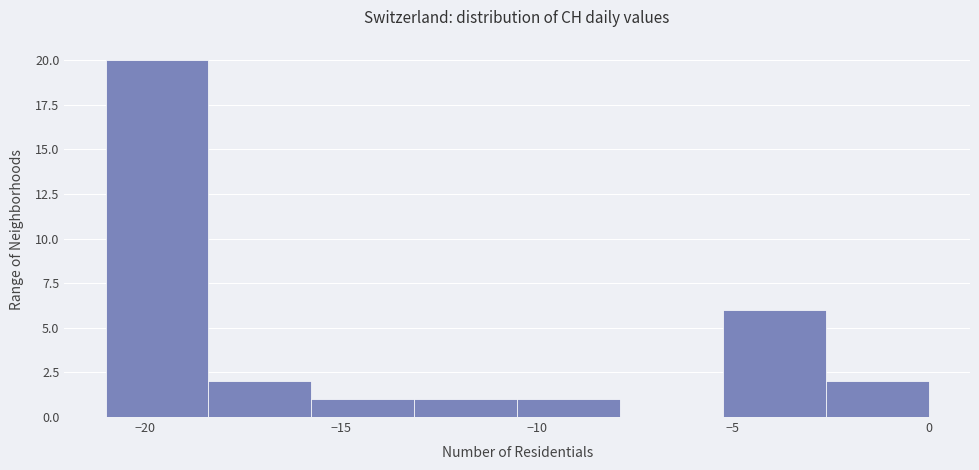

Which range on the x-axis has the tallest bar?

-21.0 to -18.5